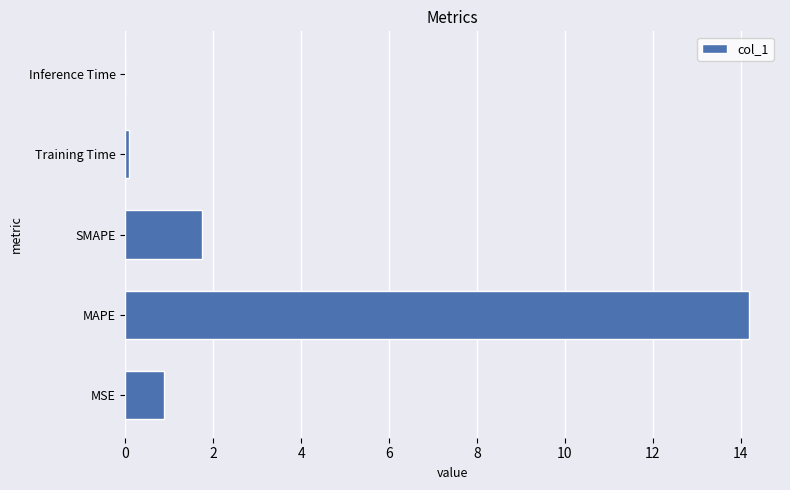

Are the bars horizontal?

Yes